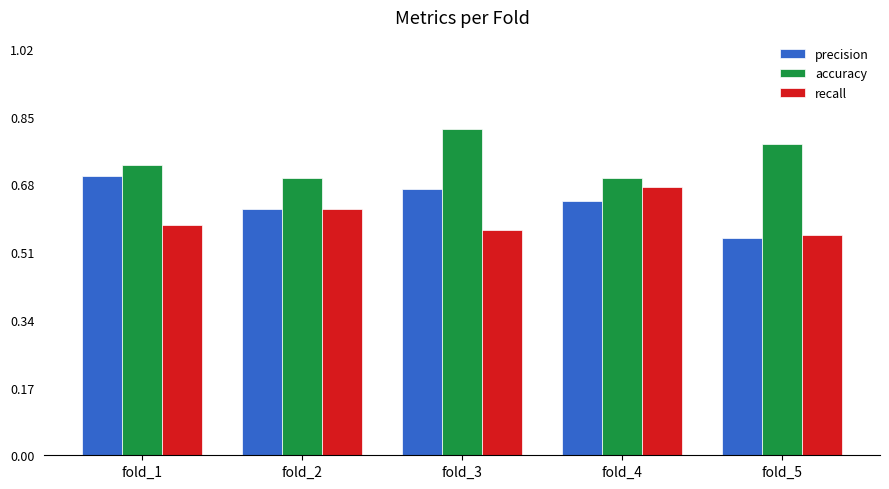

How many series are shown in this chart?

3